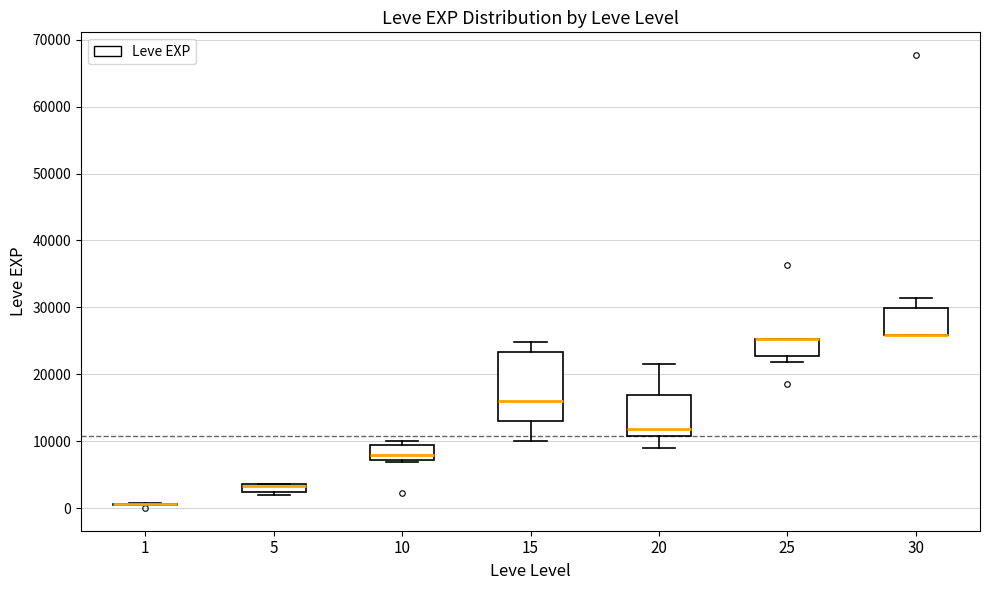

Where is the upper edge of the box at x = 10 on the y-axis? The values are not printed on the chart, so give them approximately, as read against the axis.

9000